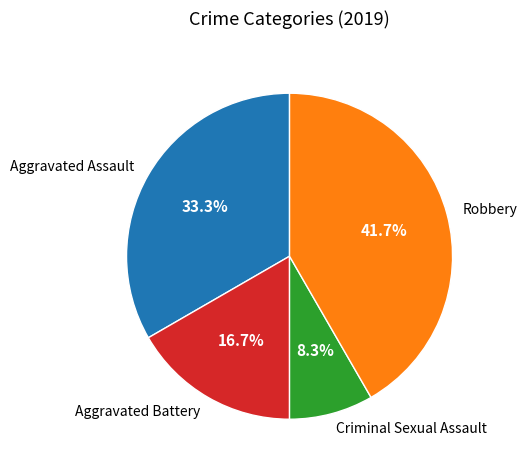

Is there a majority slice in this chart?

No